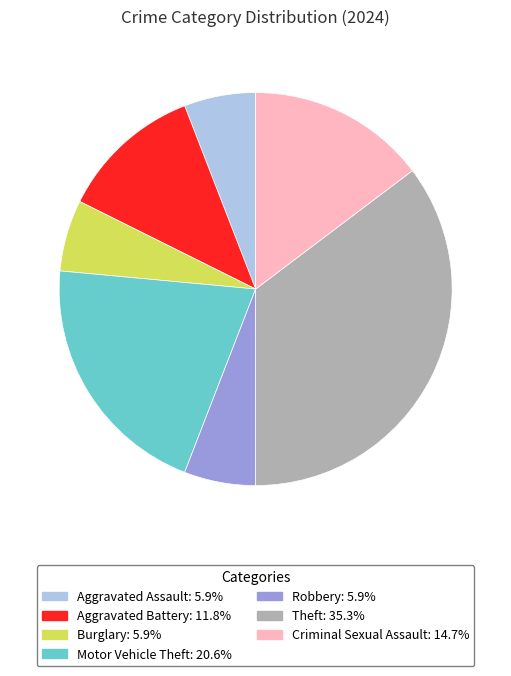

Which category has the biggest portion of the pie?

Theft